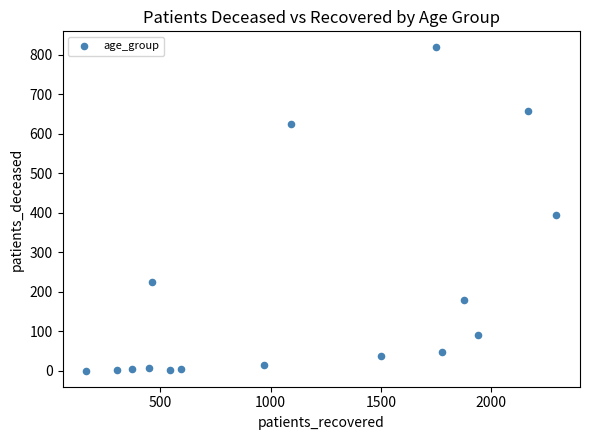

What is the range of X values (max minus min)?

2131